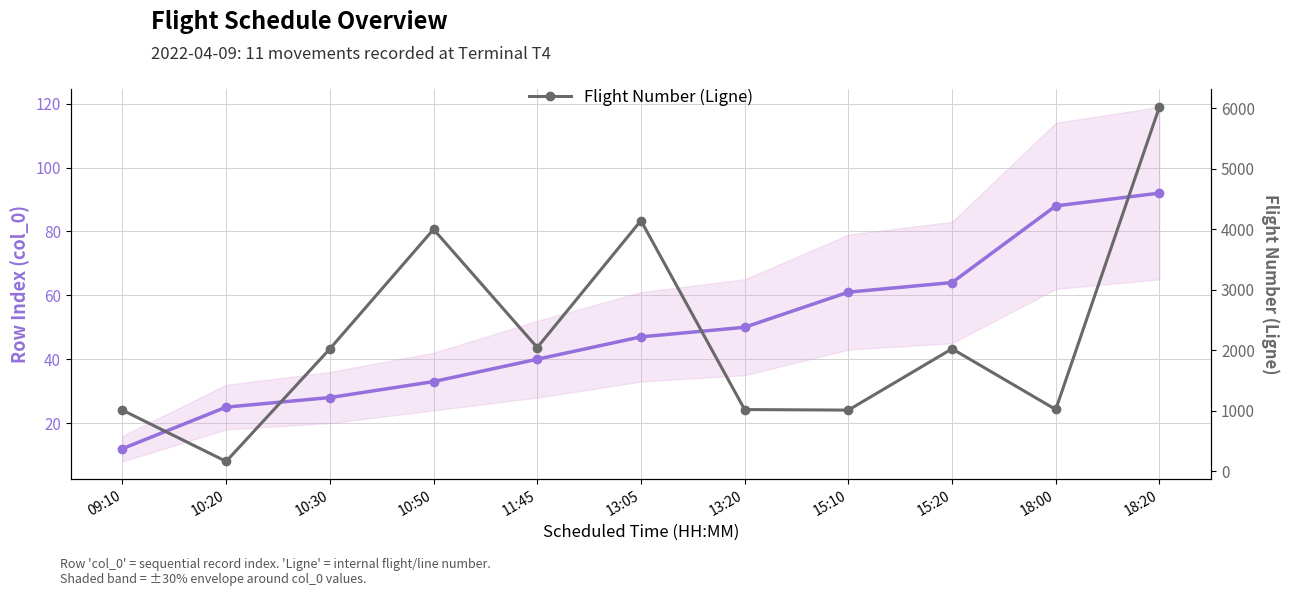

Rank the categories by Flight Number (Ligne) value from lowest to highest.

10:20, 09:10, 15:10, 13:20, 18:00, 10:30, 15:20, 11:45, 10:50, 13:05, 18:20